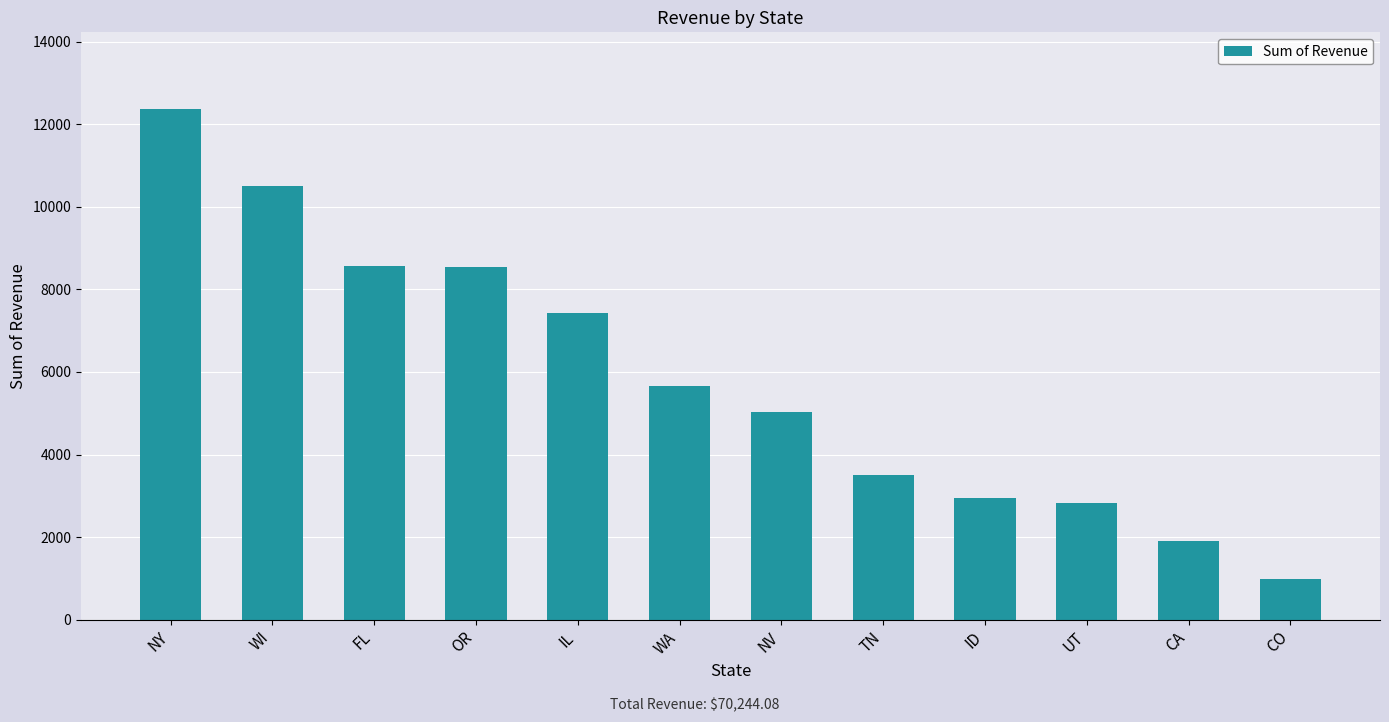

Which label corresponds to the smallest value in the chart?

CO